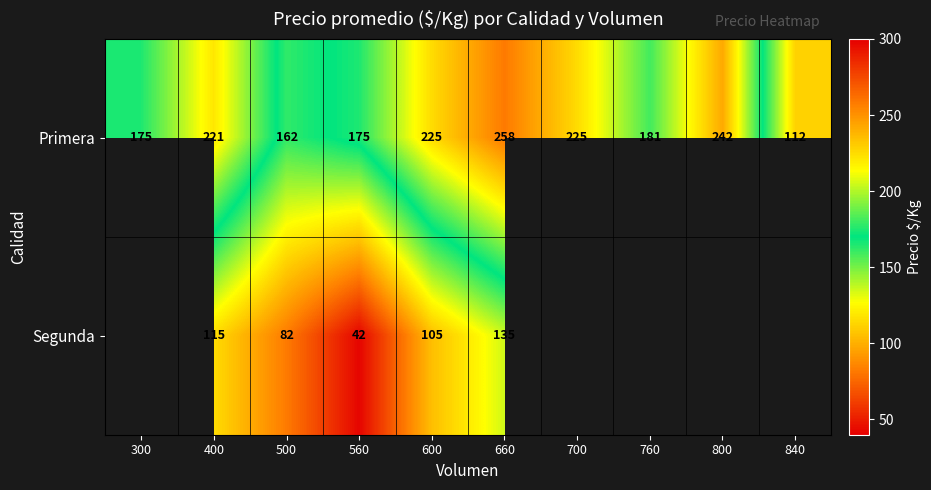

Where is Primera nearest to the value 185?

760